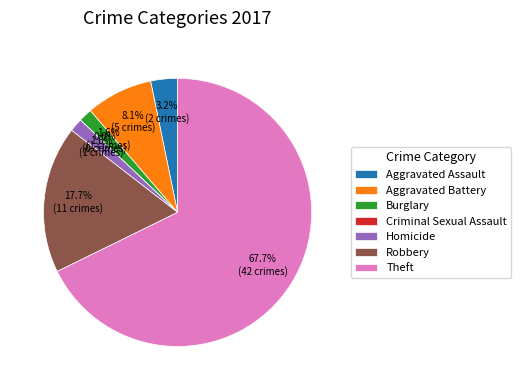

The Robbery slice represents 5% of the pie. True or false?

False